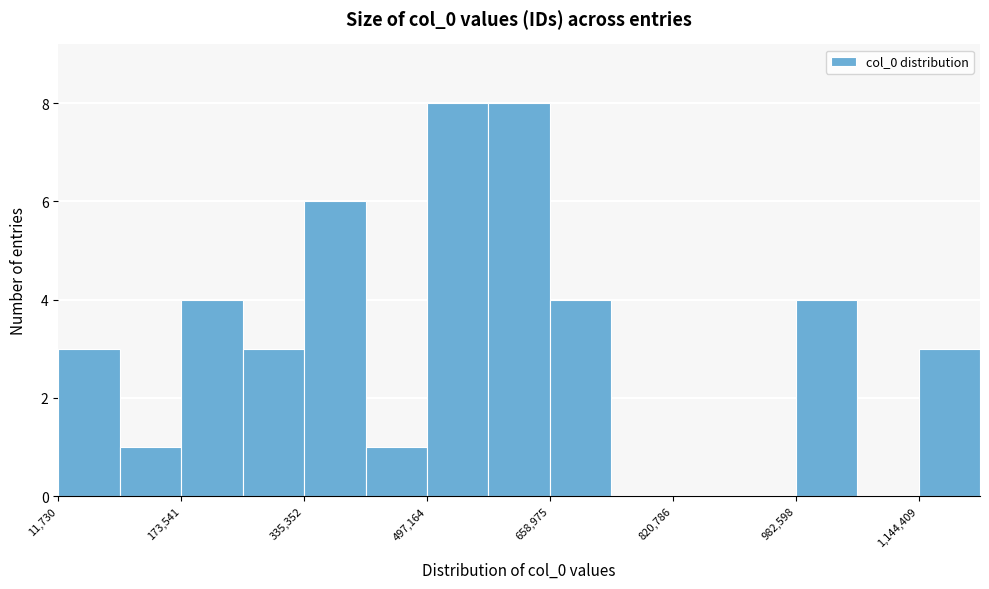

Reading left to right, transcribe this chart: for each bar, give the range it covers on the x-axis and its height. Neither the bar edges nor the heights are printed on the chart, so give them approximately, as read against the axes.

20000 to 100000: 3
100000 to 180000: 1
180000 to 260000: 4
260000 to 340000: 3
340000 to 420000: 6
420000 to 500000: 1
500000 to 580000: 8
580000 to 660000: 8
660000 to 740000: 4
740000 to 820000: 0
820000 to 900000: 0
900000 to 980000: 0
980000 to 1060000: 4
1060000 to 1140000: 0
1140000 to 1220000: 3